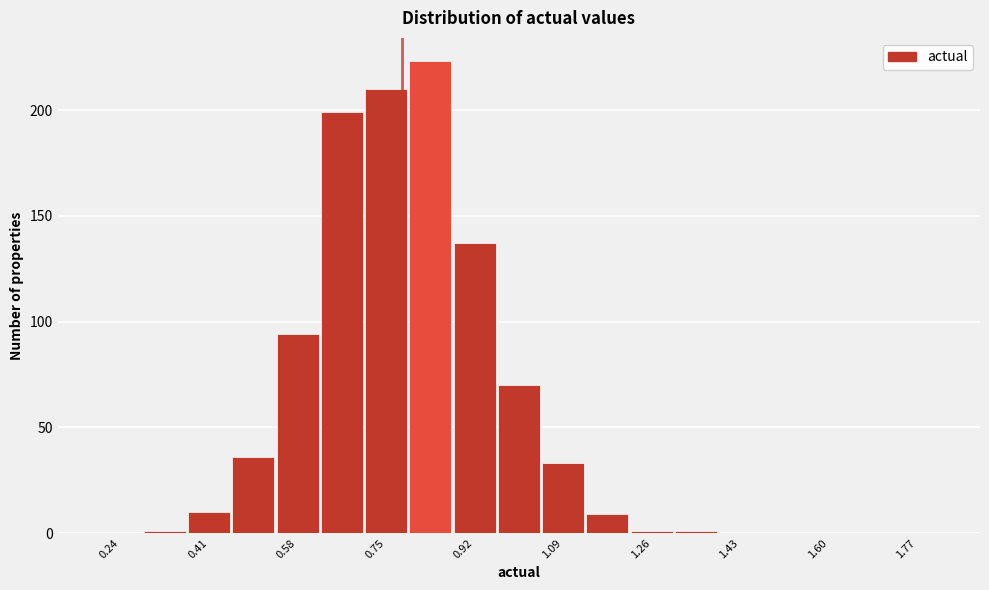

Reading left to right, transcribe this chart: for each bar, give the range it covers on the x-axis and its height. Neither the bar edges nor the heights are printed on the chart, so give them approximately, as read against the axes.

0.200 to 0.285: 0
0.285 to 0.370: under 5
0.370 to 0.455: 10
0.455 to 0.540: 35
0.540 to 0.625: 95
0.625 to 0.710: 200
0.710 to 0.795: 210
0.795 to 0.880: 225
0.880 to 0.965: 135
0.965 to 1.050: 70
1.050 to 1.135: 35
1.135 to 1.220: 10
1.220 to 1.305: under 5
1.305 to 1.390: under 5
1.390 to 1.475: 0
1.475 to 1.560: 0
1.560 to 1.645: 0
1.645 to 1.730: 0
1.730 to 1.815: 0